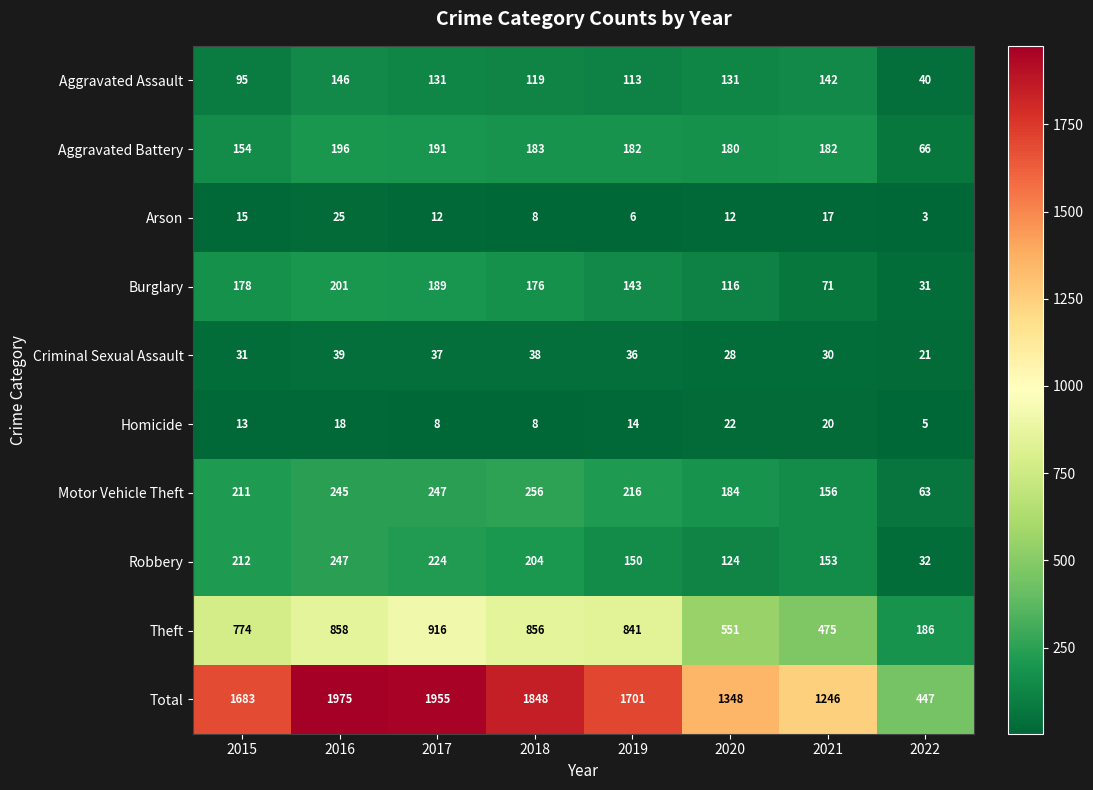

What is the minimum value for Aggravated Battery?

66